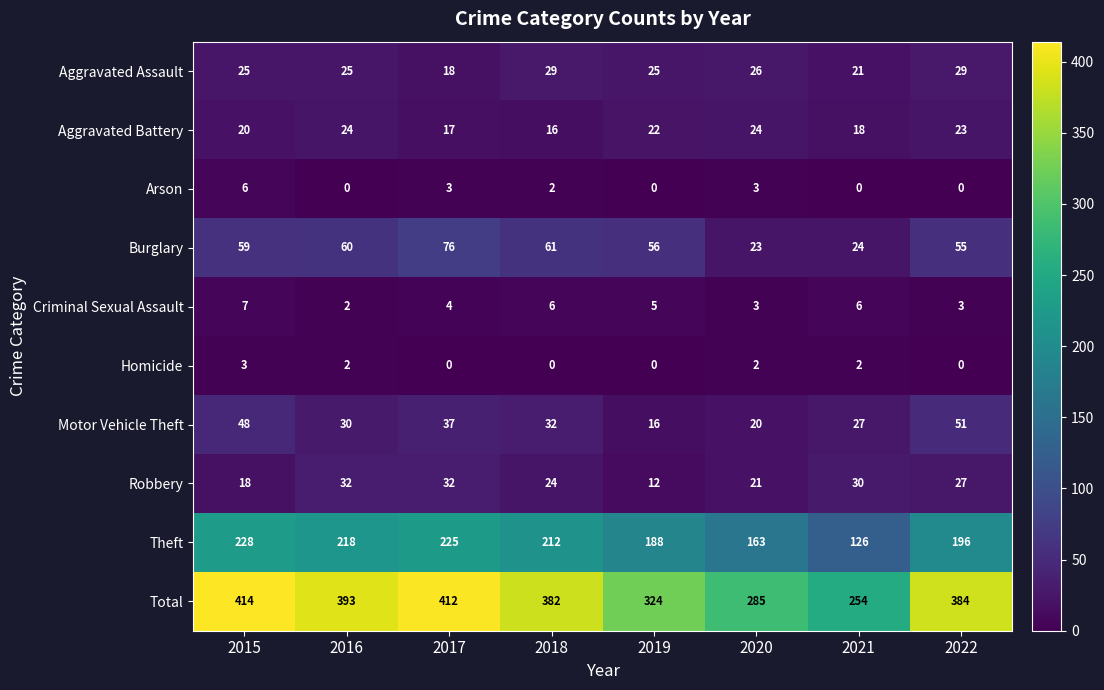

Which label corresponds to the largest value in the chart?

2015